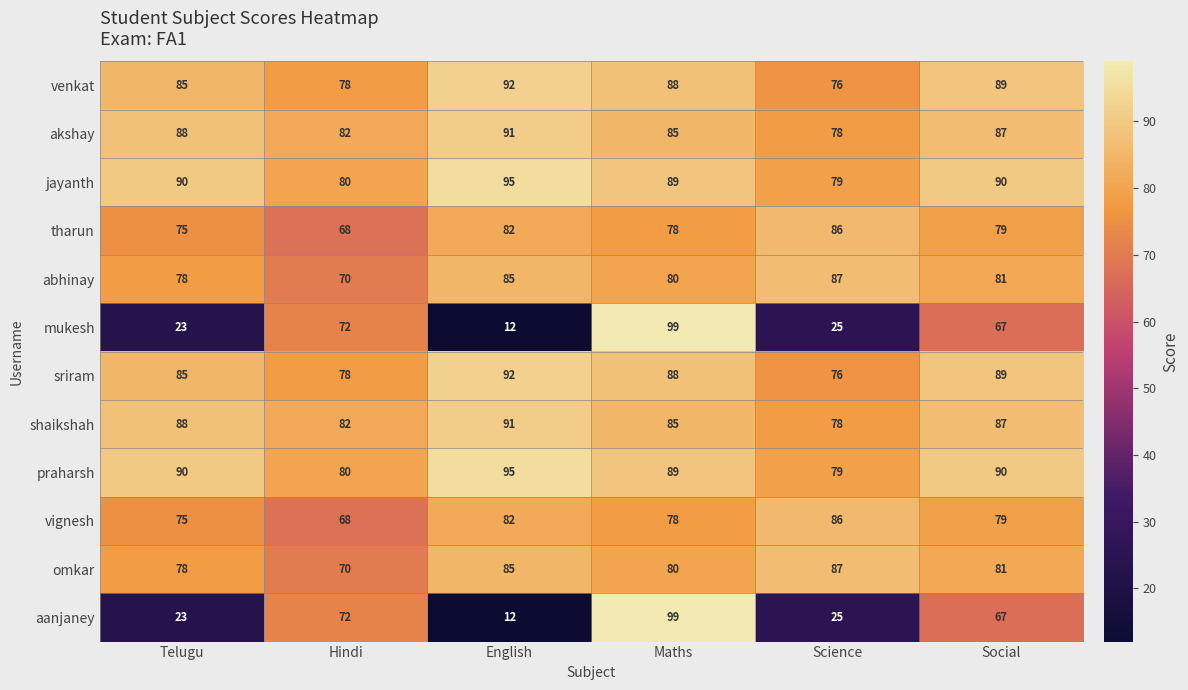

What is the difference between the highest and lowest values at Maths?

21